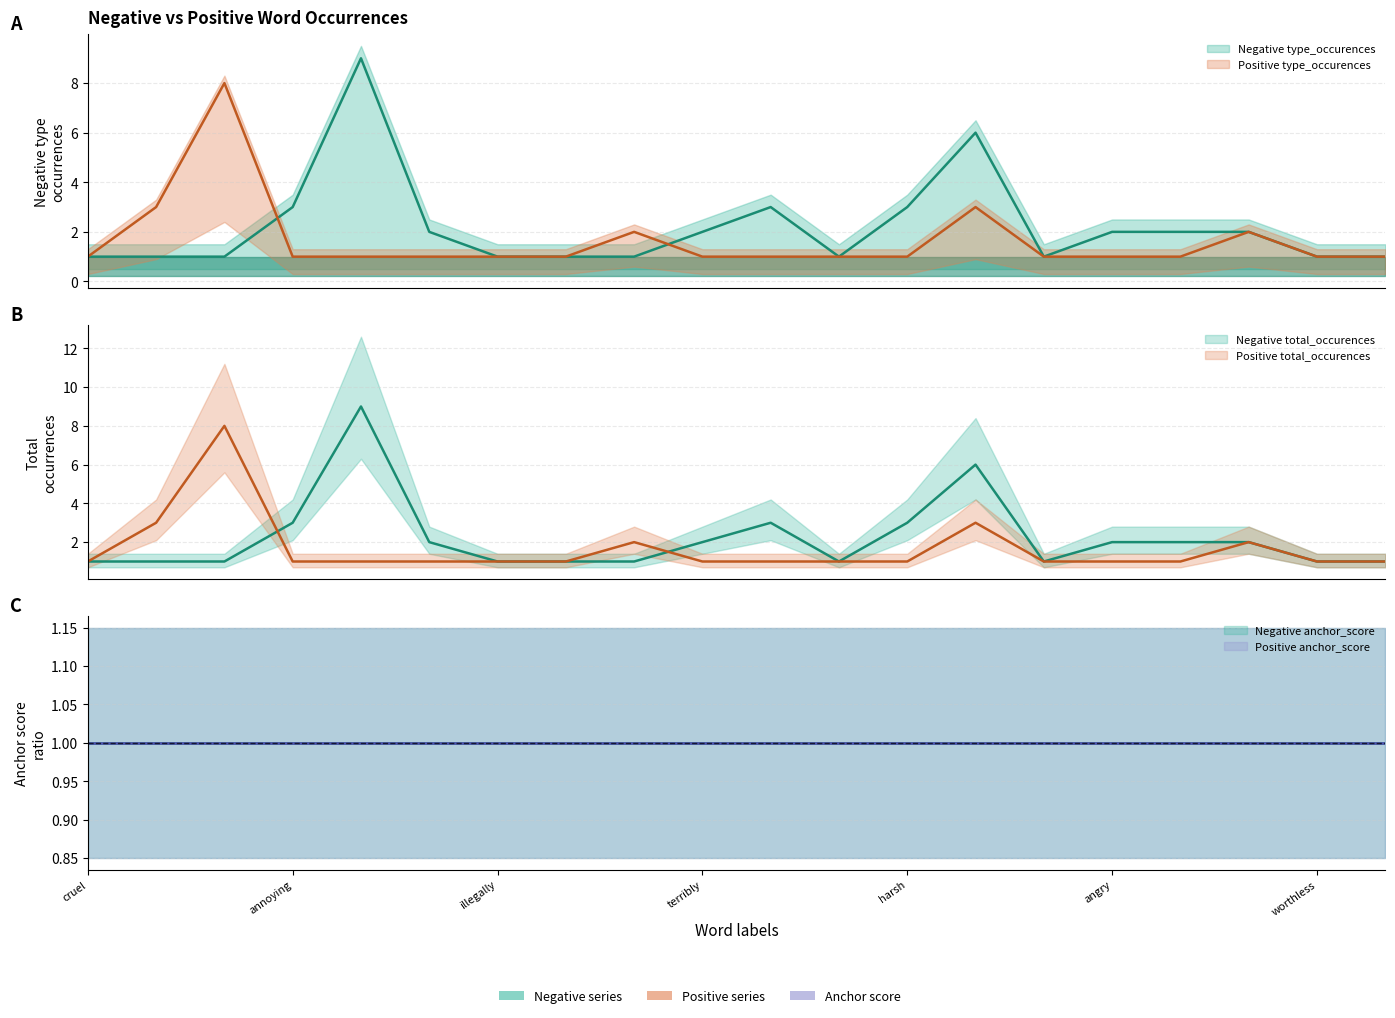

Between which two adjacent categories do Negative type_occurences and Positive total_occurences first intersect?

incorrectly and annoying